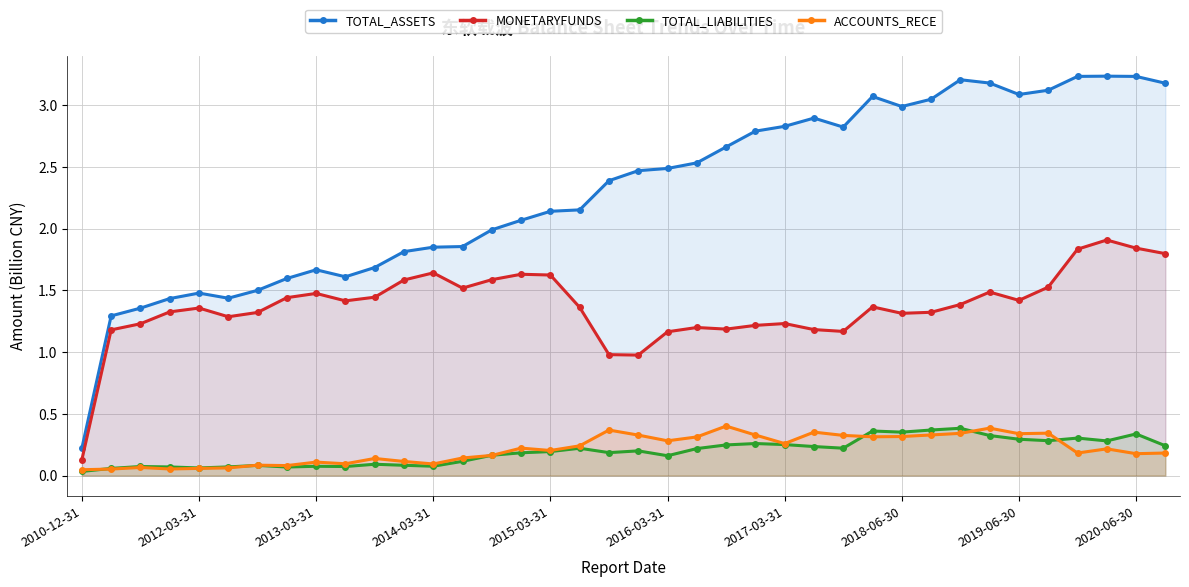

Count the number of categories in the chart.

38